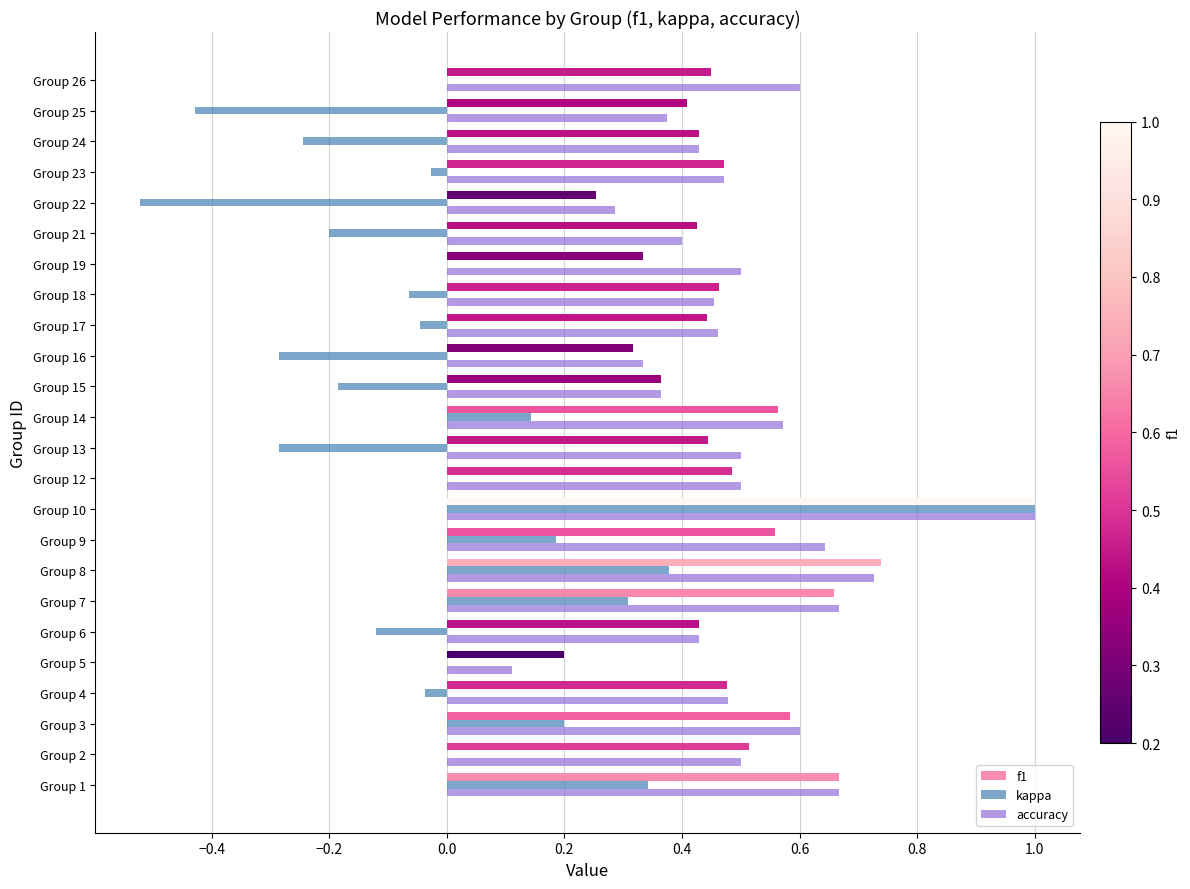

What is the total value across all series at Group 17?

0.9